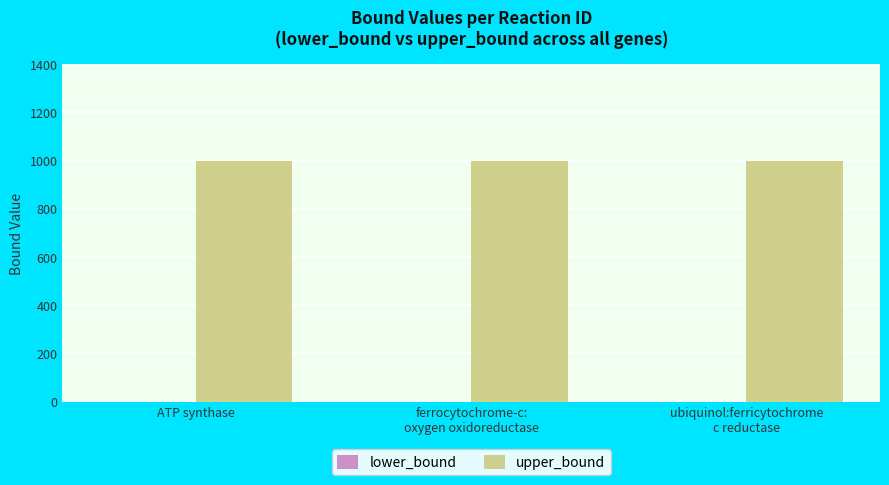

At which category is the sum across all series the highest?

ATP synthase